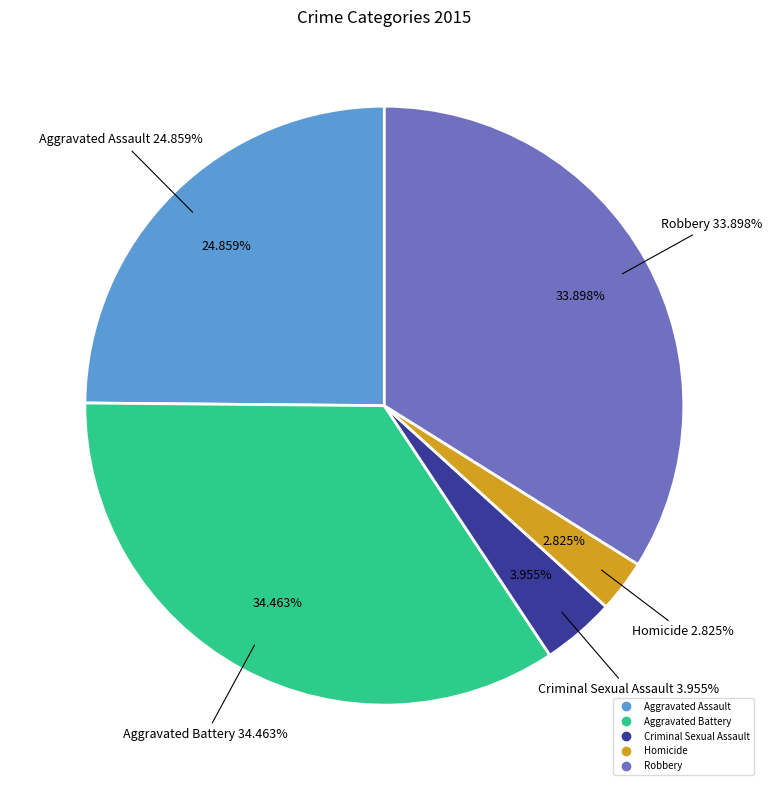

To the nearest percent, what is the average slice percentage?

20%